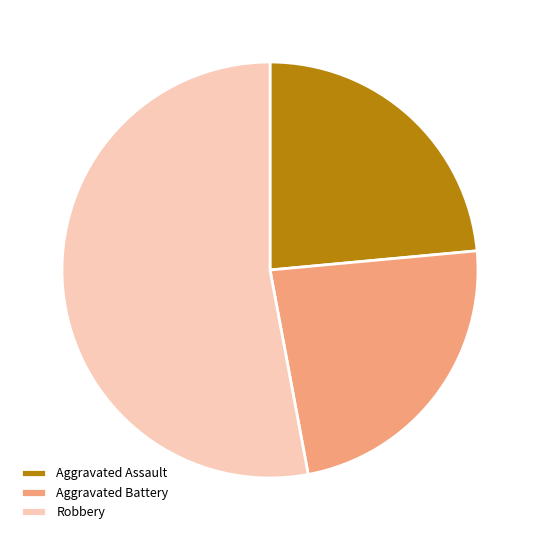

Is the sum of Aggravated Assault and Robbery greater than half?

Yes